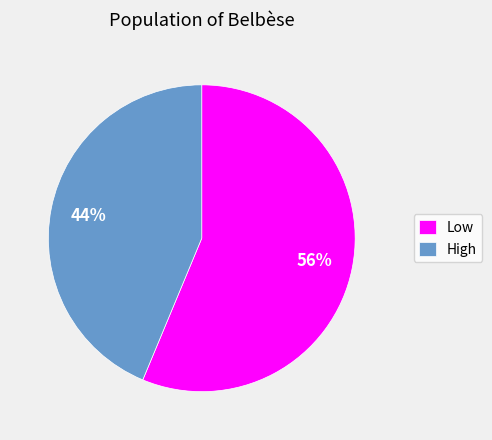

True or false: High accounts for 39% of the total.

False